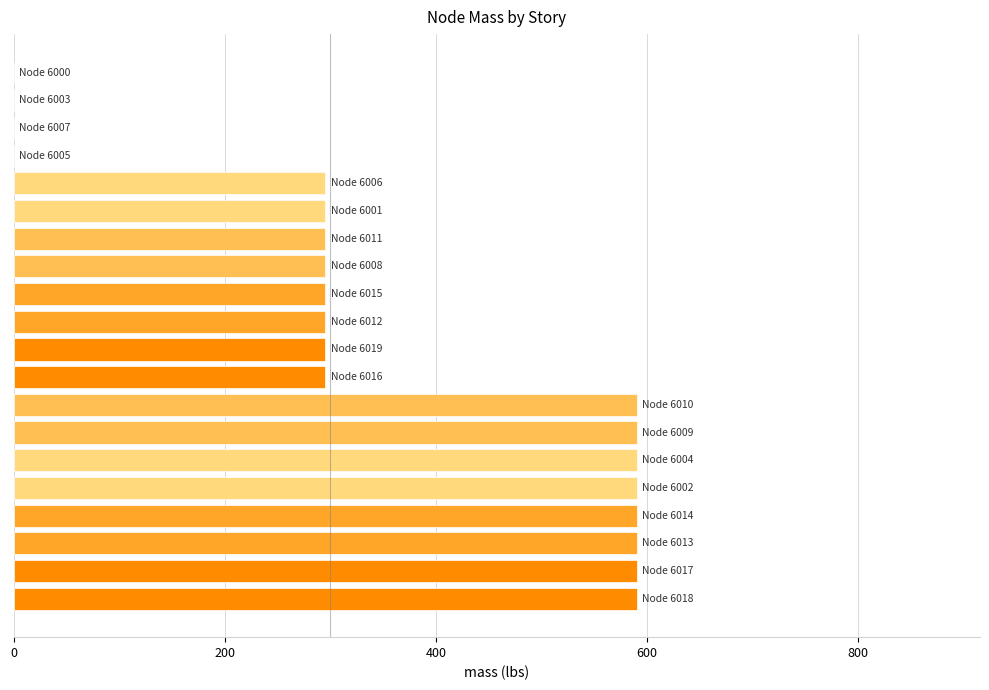

What is the greatest value displayed?

590.7